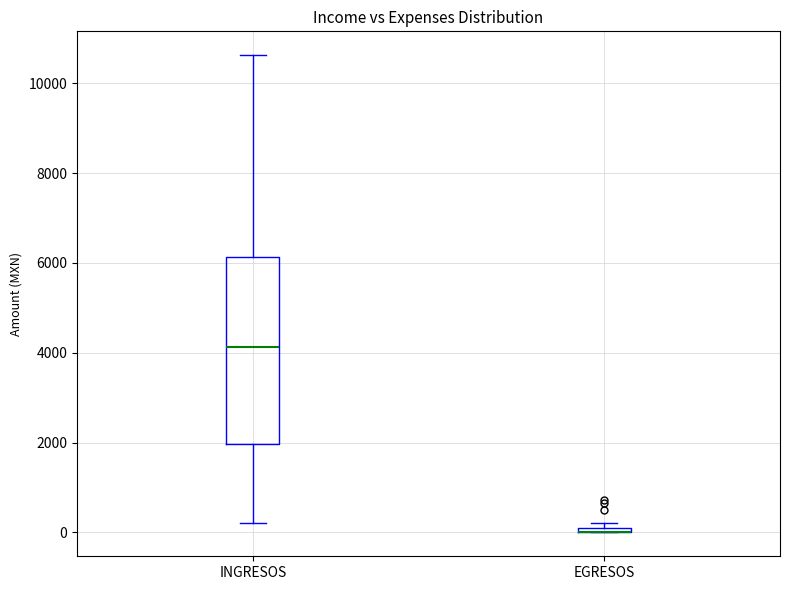

Where is the upper edge of the box for INGRESOS on the y-axis? The values are not printed on the chart, so give them approximately, as read against the axis.

6200